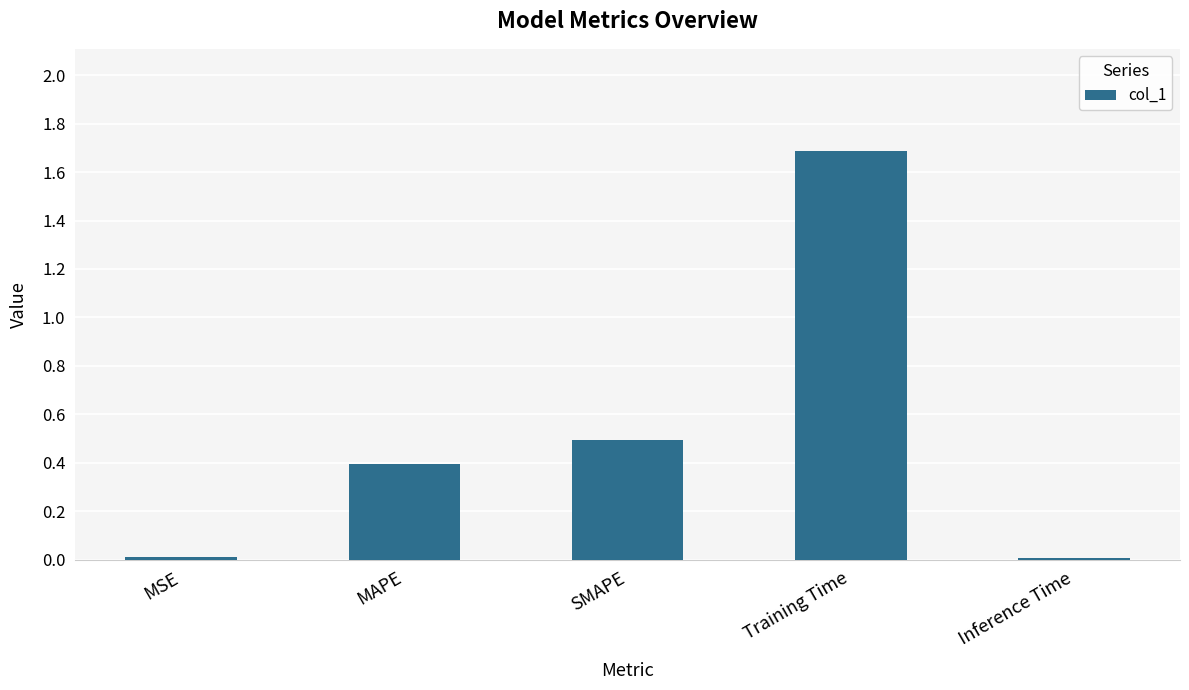

Which has a higher value, SMAPE or Inference Time?

SMAPE